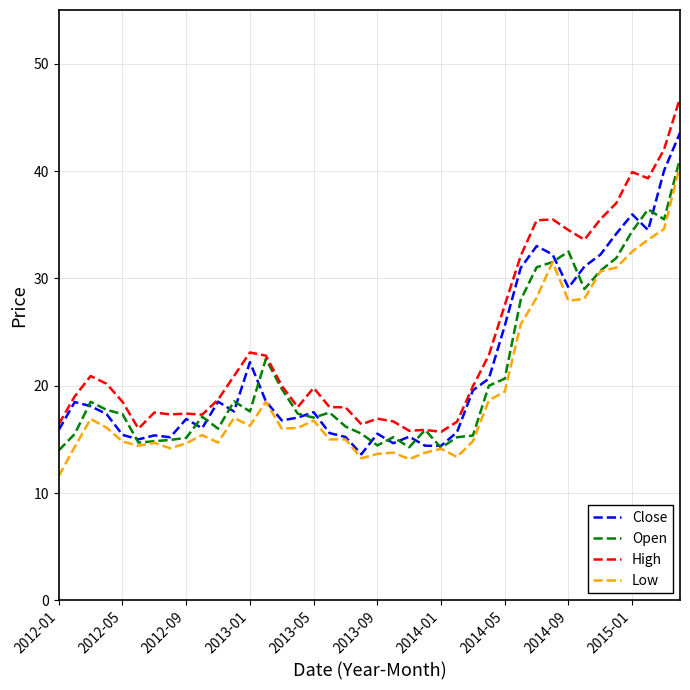

At how many categories does at least one series exceed 14?

40